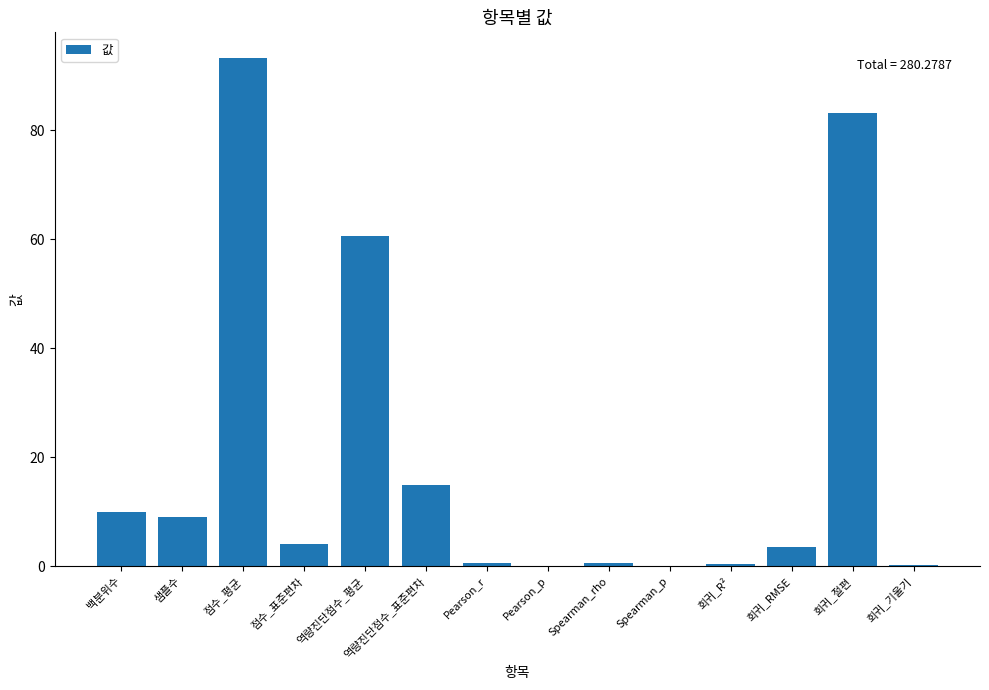

Which category has the highest value across all series?

점수_평균